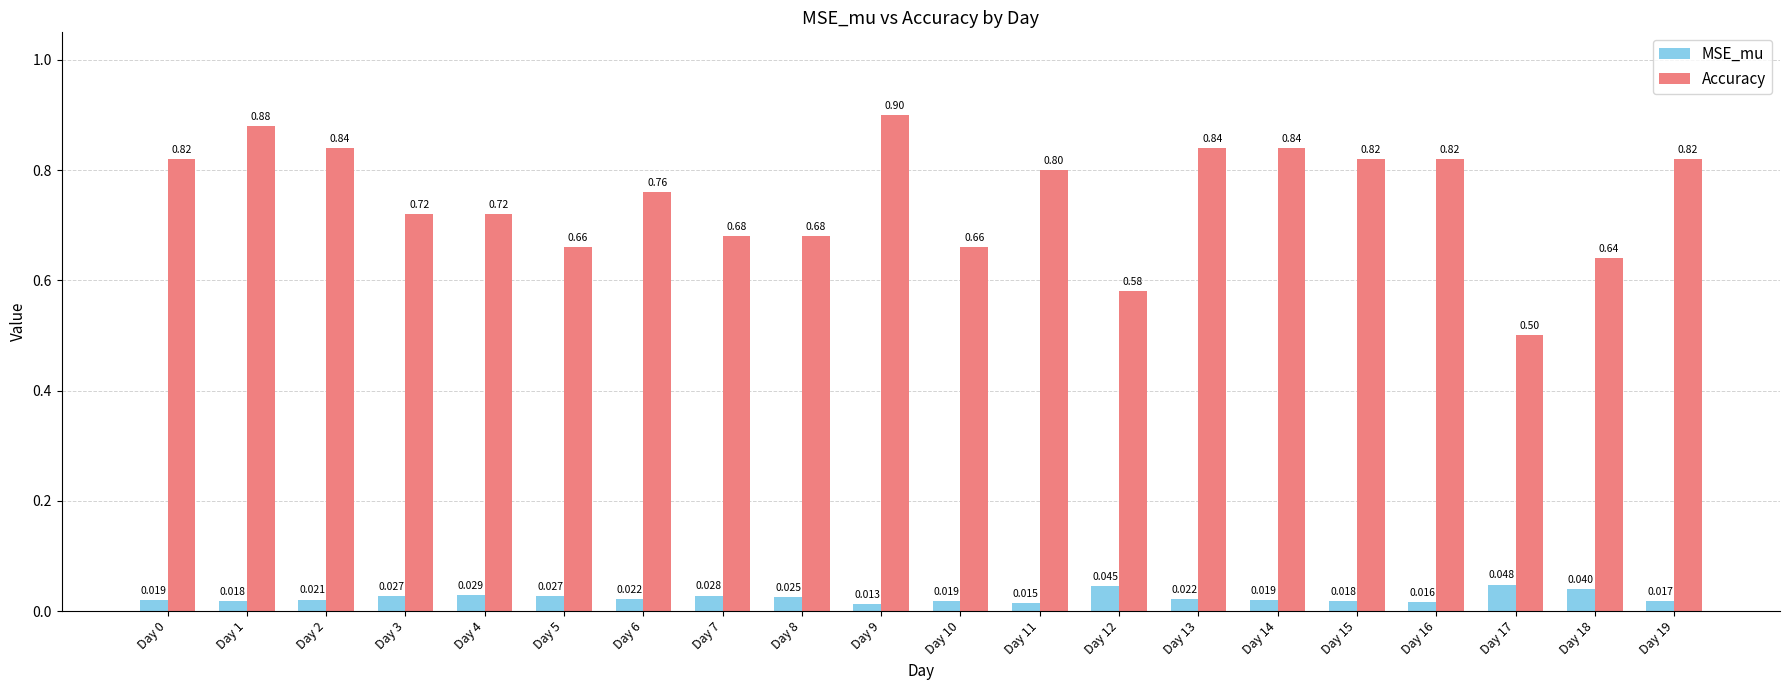

What is the difference between the second highest and second lowest values in the Accuracy series?

0.3